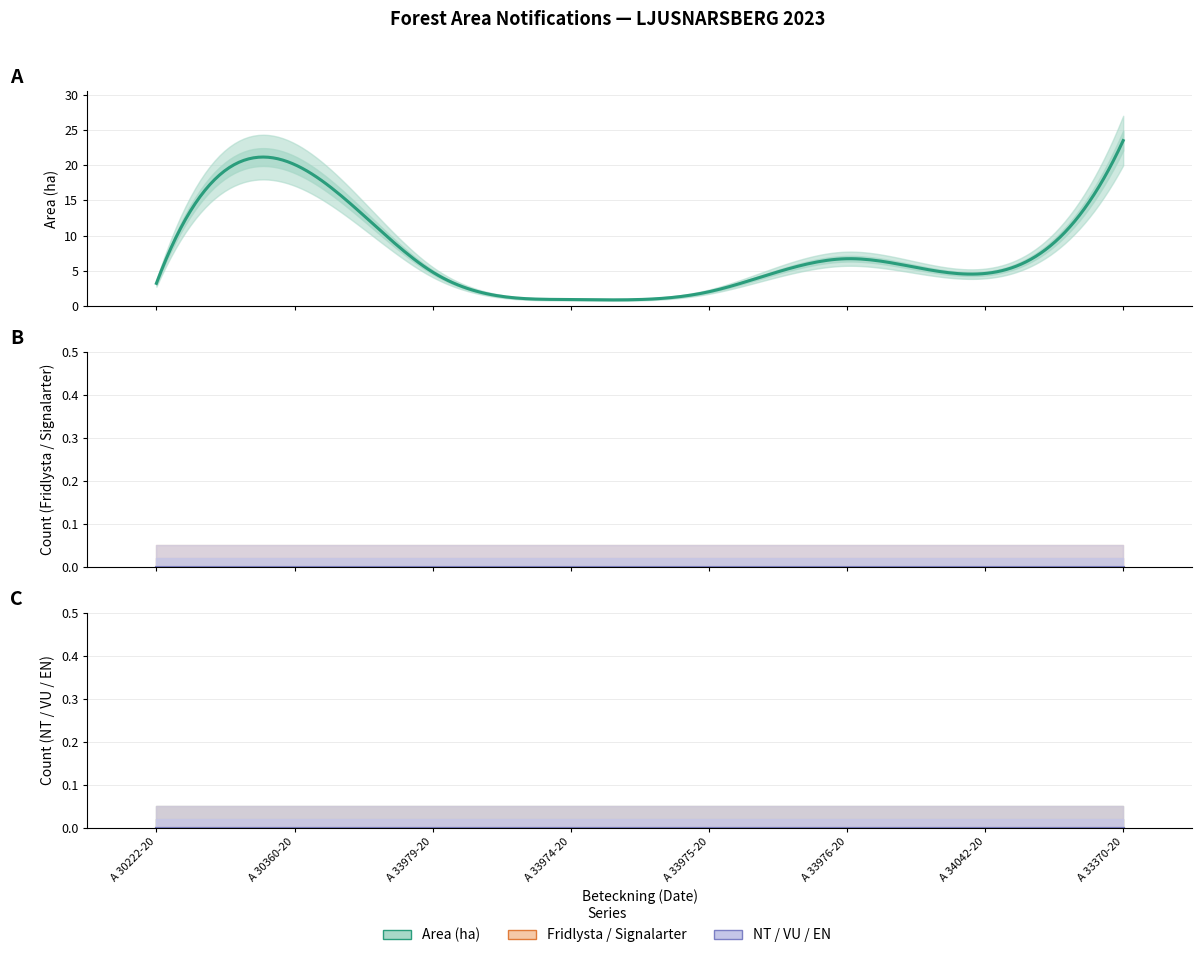

How many interior local peaks does the Area (ha) series have?

2